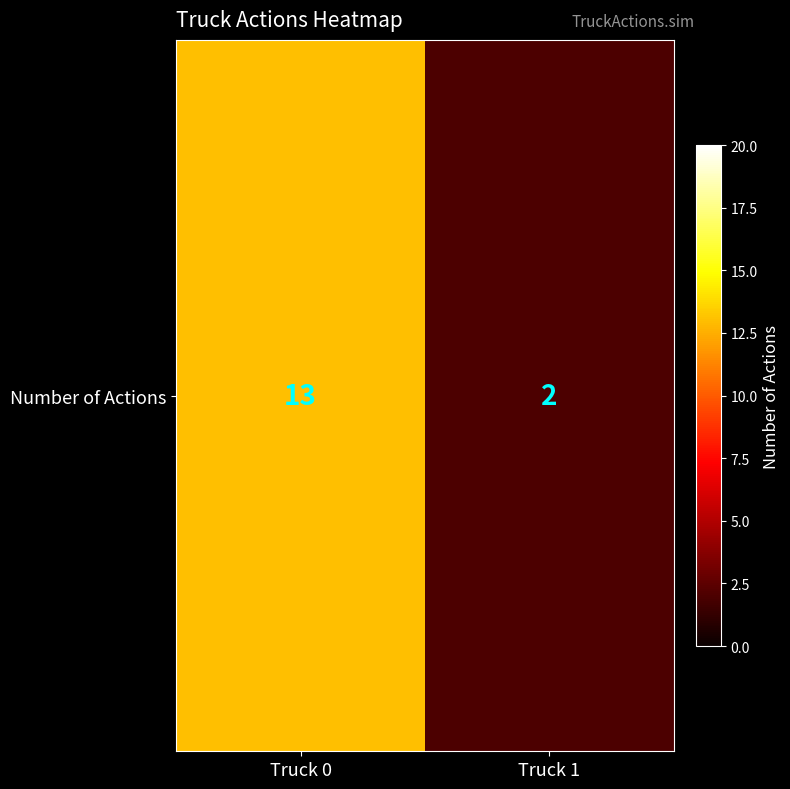

The value at Truck 1 is 3. True or false?

False